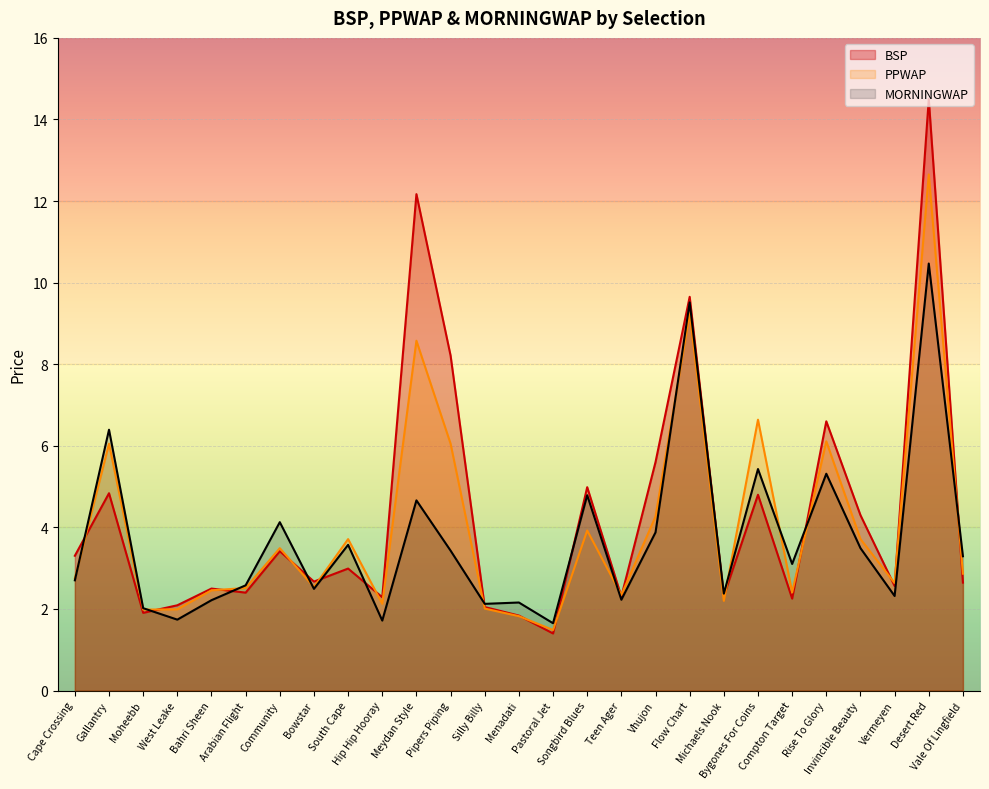

How many interior local peaks does the MORNINGWAP series have?

10